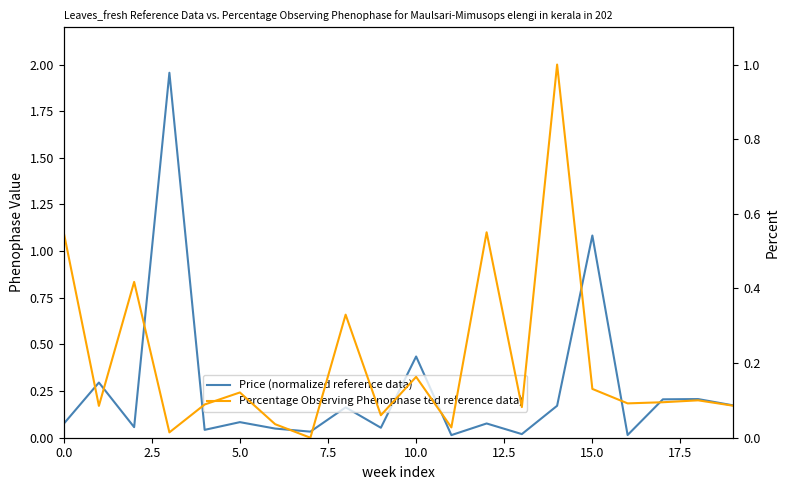

What is the difference between the Percentage Observing Phenophase ted reference data) values at 15 and 11?

0.1